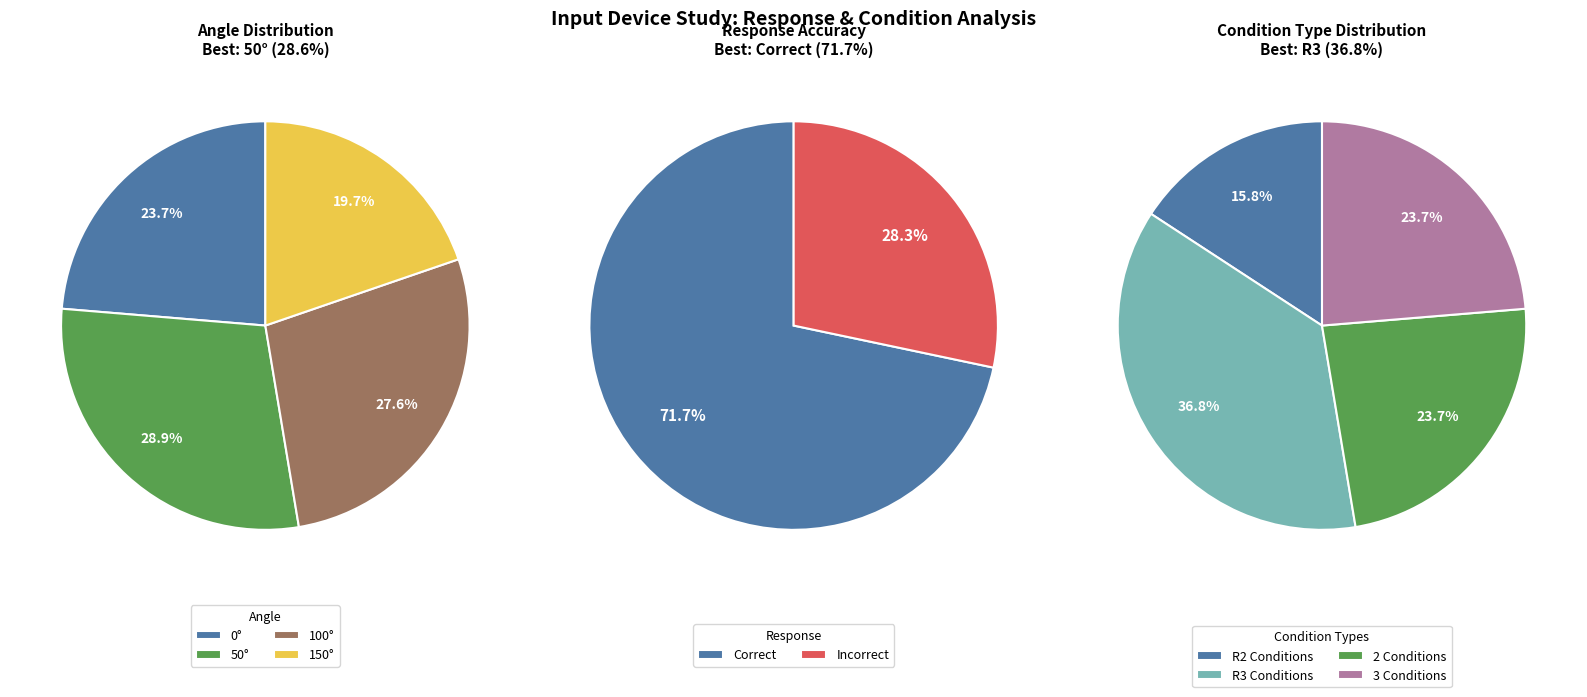

To the nearest percent, what percentage of the pie is Correct?

72%